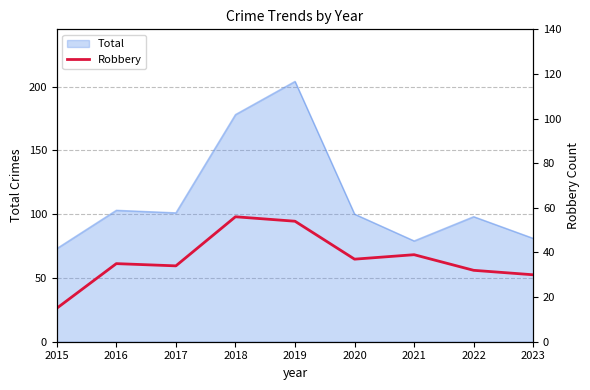

The Total series shows 98 at 2022. True or false?

True